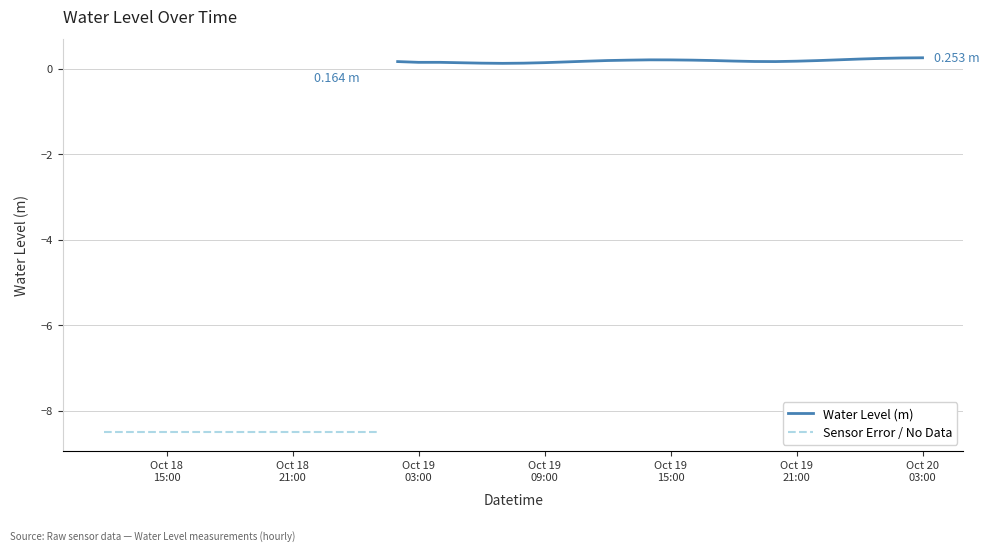

At which label does the data first exceed 0?

2025-10-19 02:00:00